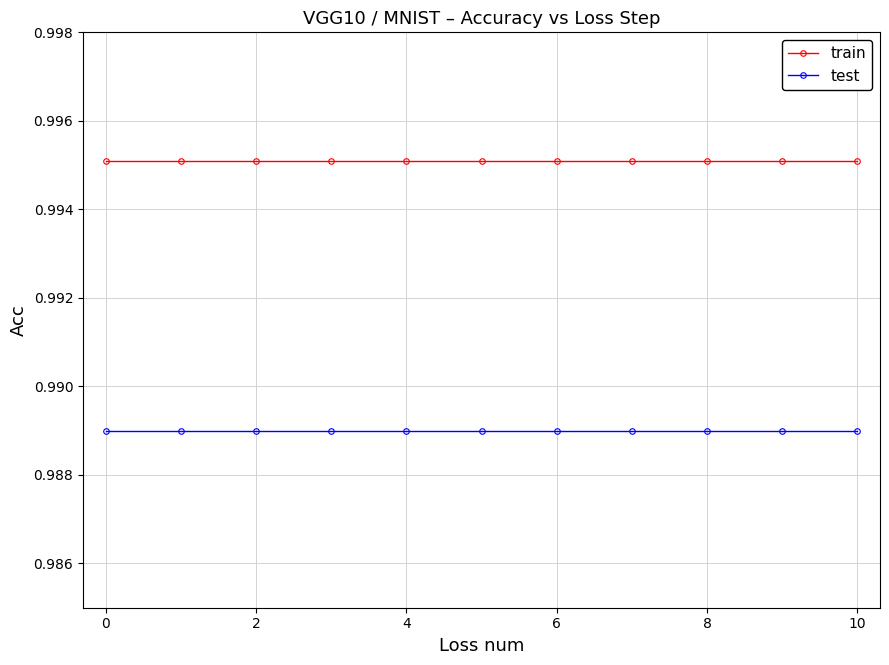

True or false: test and train intersect in this chart.

False